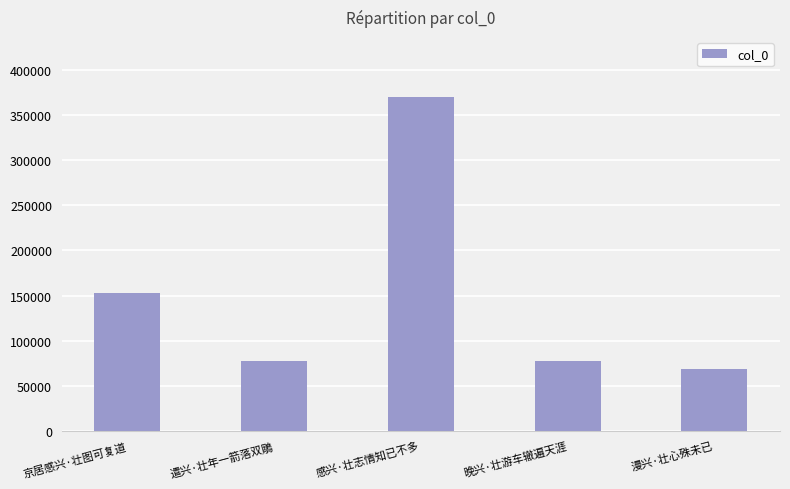

Are the bars grouped side by side (vs. stacked)?

No